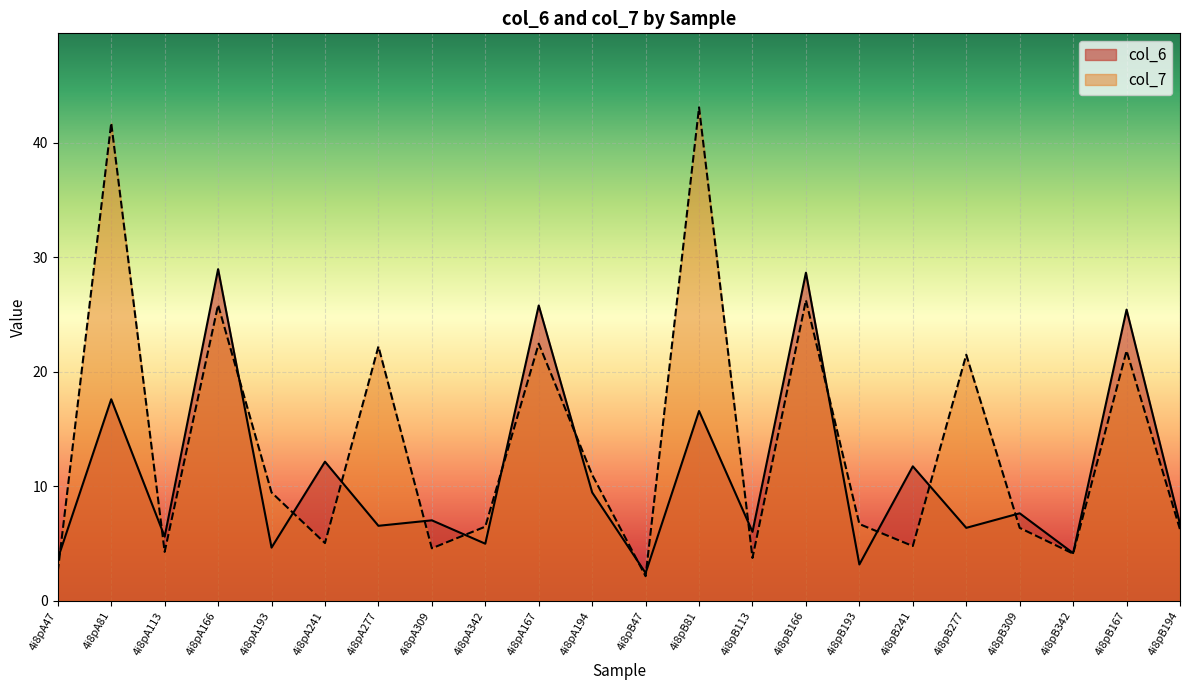

Reading left to right, list all the values displayed in this chart.

col_6: 4i8pA47=3.7	4i8pA81=17.6	4i8pA113=5.6	4i8pA166=29.0	4i8pA193=4.7	4i8pA241=12.2	4i8pA277=6.6	4i8pA309=7.0	4i8pA342=5.0	4i8pA167=25.8	4i8pA194=9.5	4i8pB47=2.4	4i8pB81=16.6	4i8pB113=6.0	4i8pB166=28.7	4i8pB193=3.2	4i8pB241=11.8	4i8pB277=6.4	4i8pB309=7.7	4i8pB342=4.2	4i8pB167=25.4	4i8pB194=6.7
col_7: 4i8pA47=2.6	4i8pA81=41.7	4i8pA113=4.3	4i8pA166=25.8	4i8pA193=9.5	4i8pA241=5.1	4i8pA277=22.2	4i8pA309=4.6	4i8pA342=6.5	4i8pA167=22.5	4i8pA194=11.0	4i8pB47=2.2	4i8pB81=43.1	4i8pB113=3.8	4i8pB166=26.3	4i8pB193=6.7	4i8pB241=4.8	4i8pB277=21.5	4i8pB309=6.4	4i8pB342=4.1	4i8pB167=21.8	4i8pB194=6.2